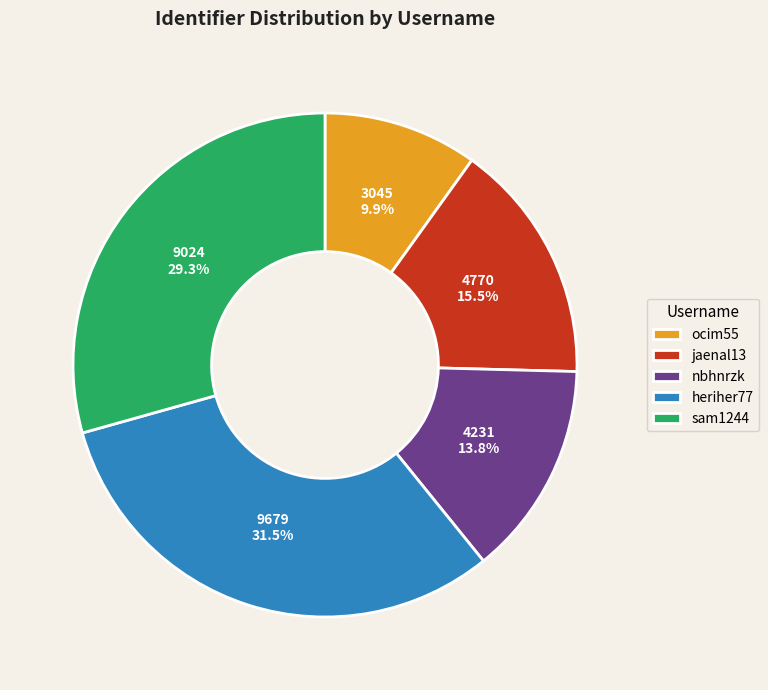

Count the number of slices in the pie.

5